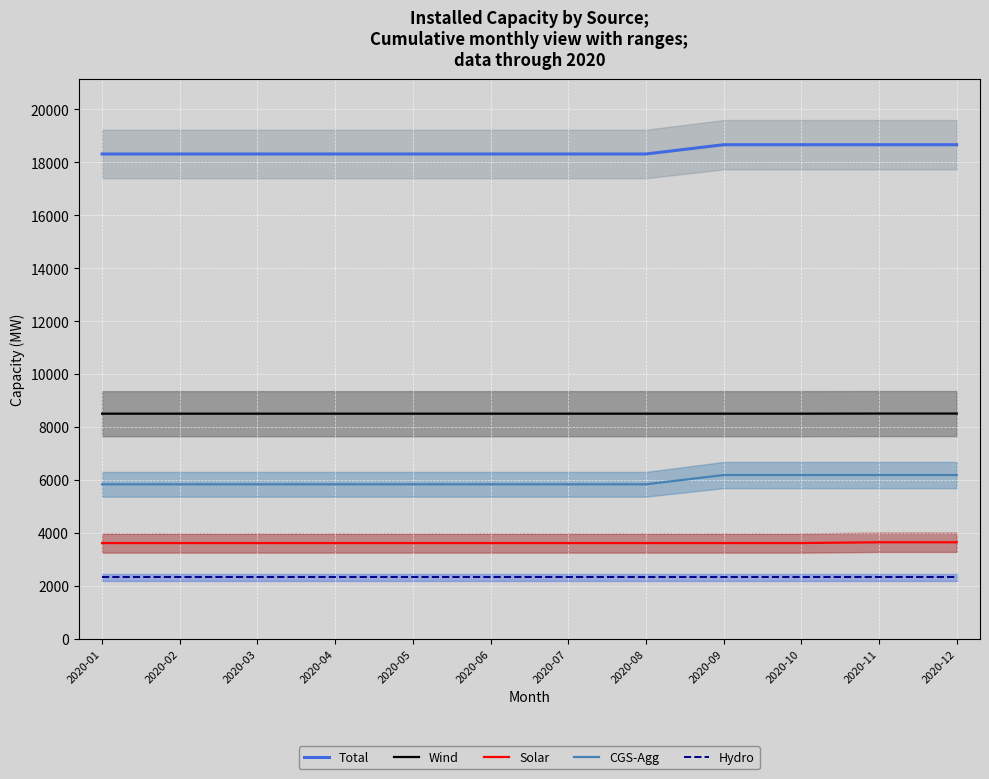

True or false: CGS-Agg and Total cross at least once.

False